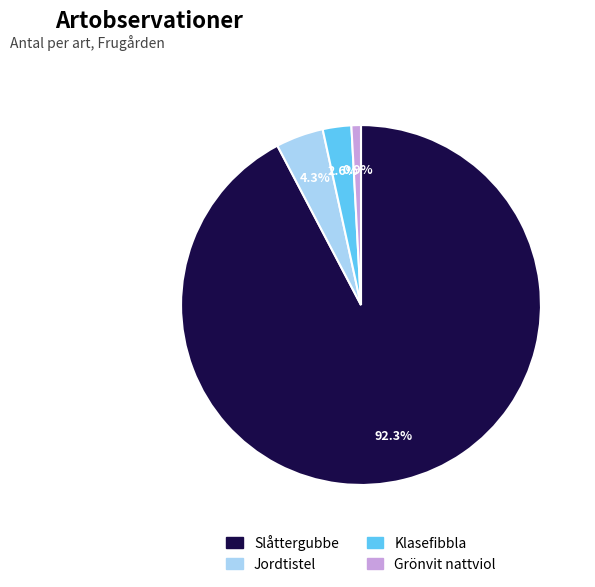

Is it true that Slåttergubbe is 84% of the pie?

False